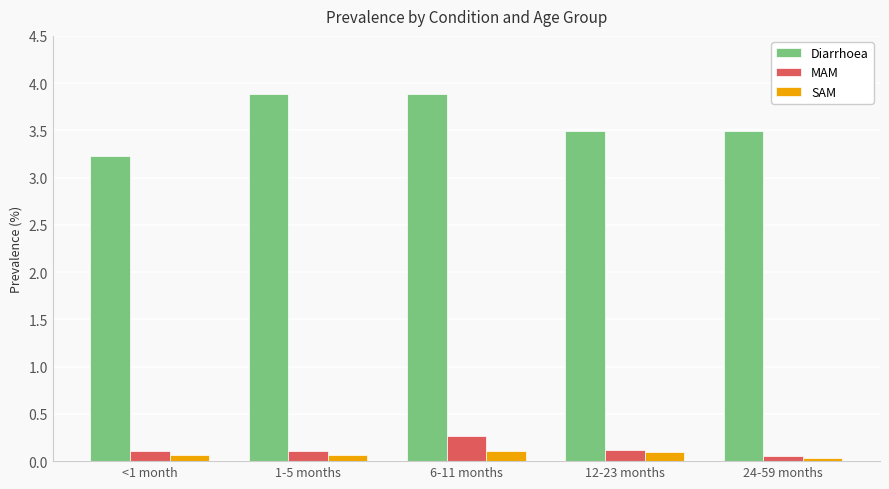

What is the difference between the maximum and minimum values in the Diarrhoea series?

0.7